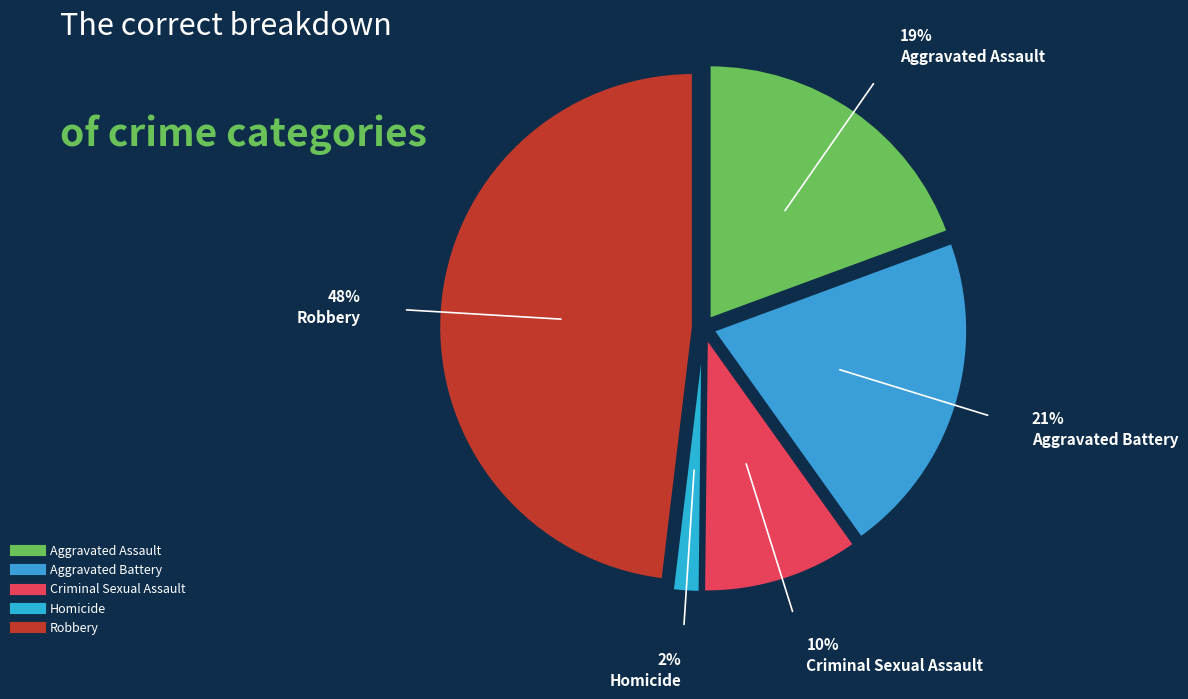

True or false: Criminal Sexual Assault accounts for 21% of the total.

False